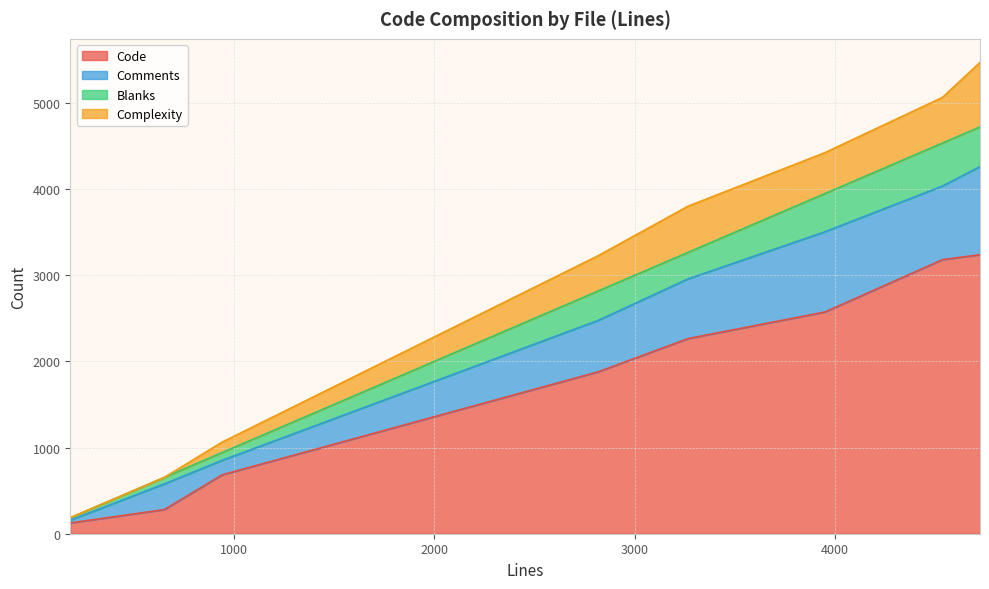

What is the maximum value for Code?

3239